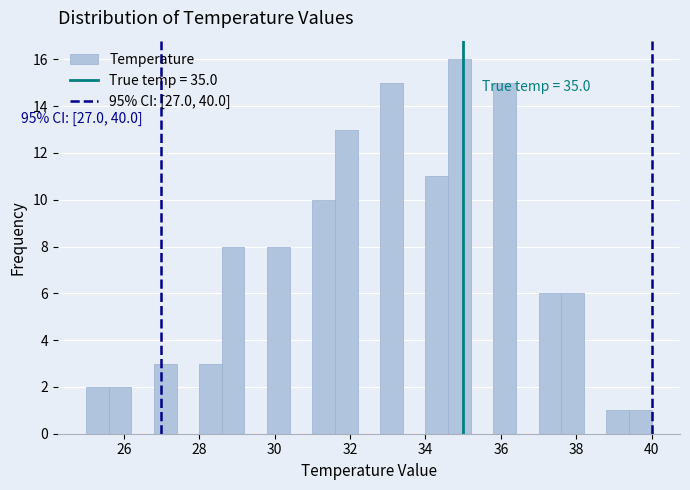

Around what value on the x-axis is the tallest bar? Give the approximate position of its centre, as read against the axis.

35.0